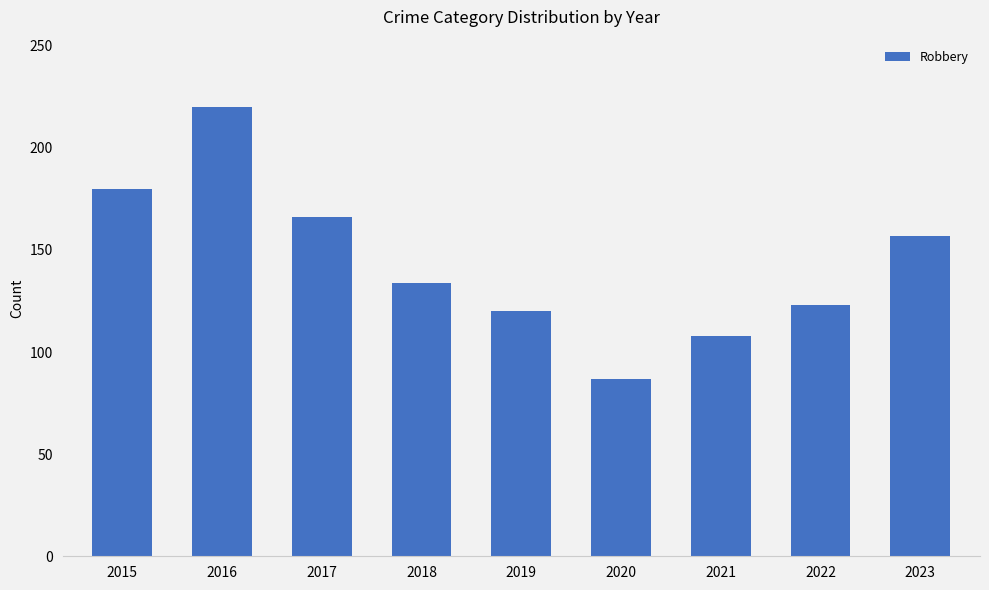

How many categories are shown in the chart?

9